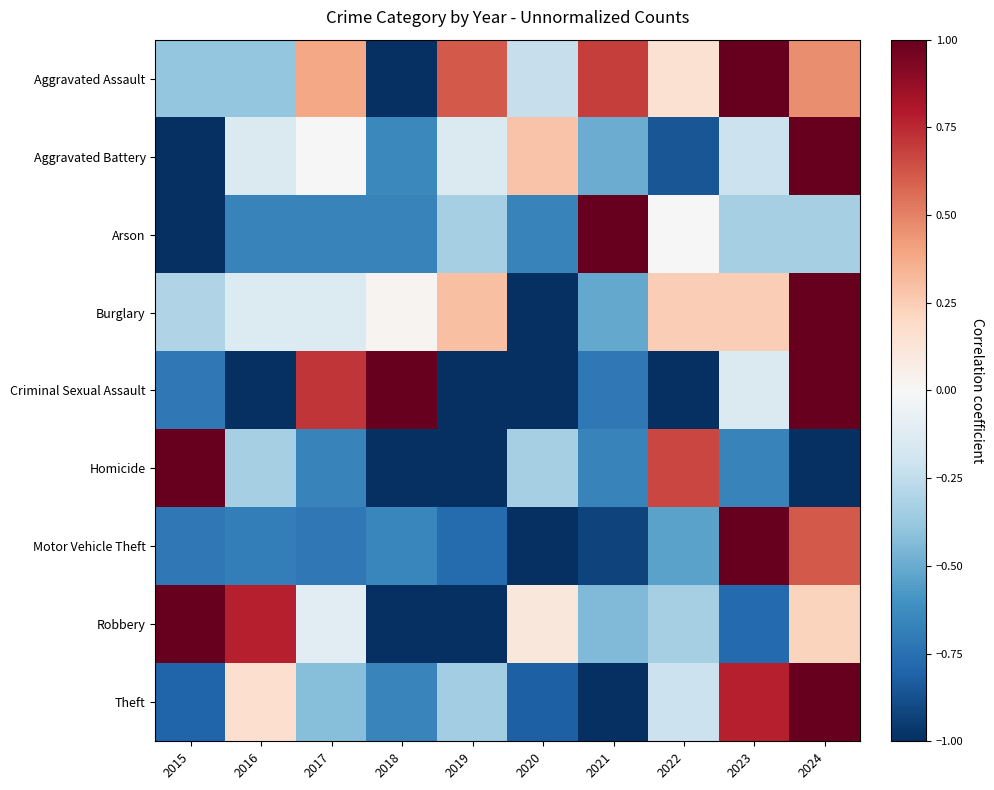

Which has a higher value, 2020 or 2015?

2020